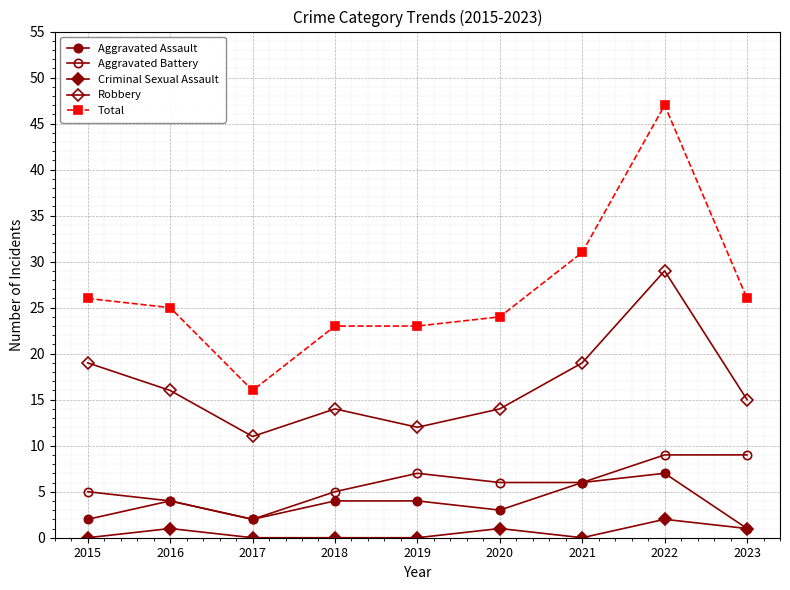

True or false: Aggravated Battery and Criminal Sexual Assault intersect in this chart.

False